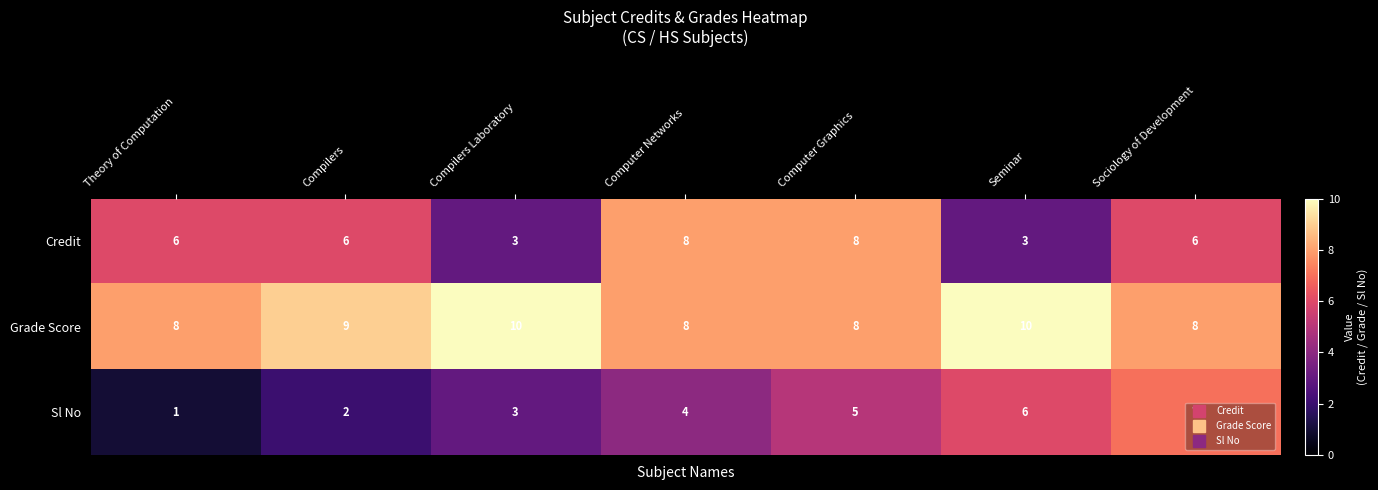

True or false: Sl No has a value of 5 at Computer Graphics.

True